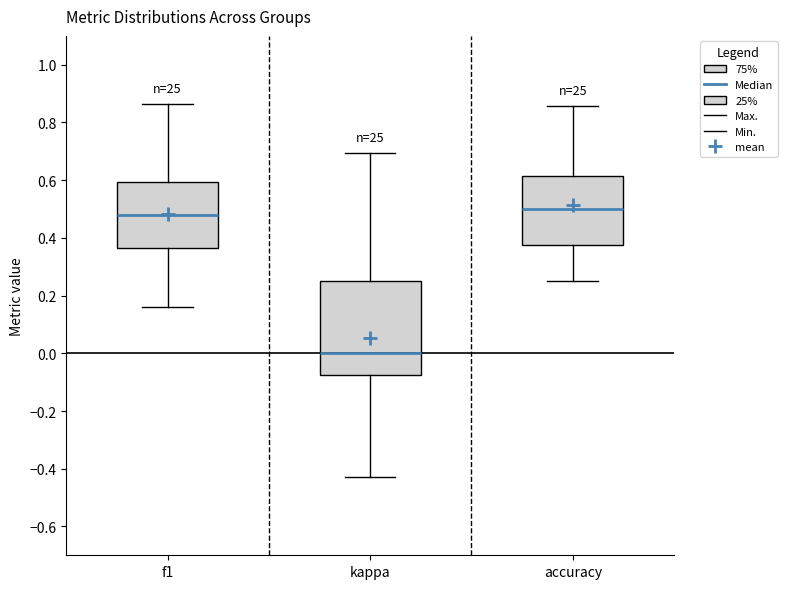

Where does the median line of the box for kappa sit on the y-axis? The values are not printed on the chart, so give them approximately, as read against the axis.

0.00